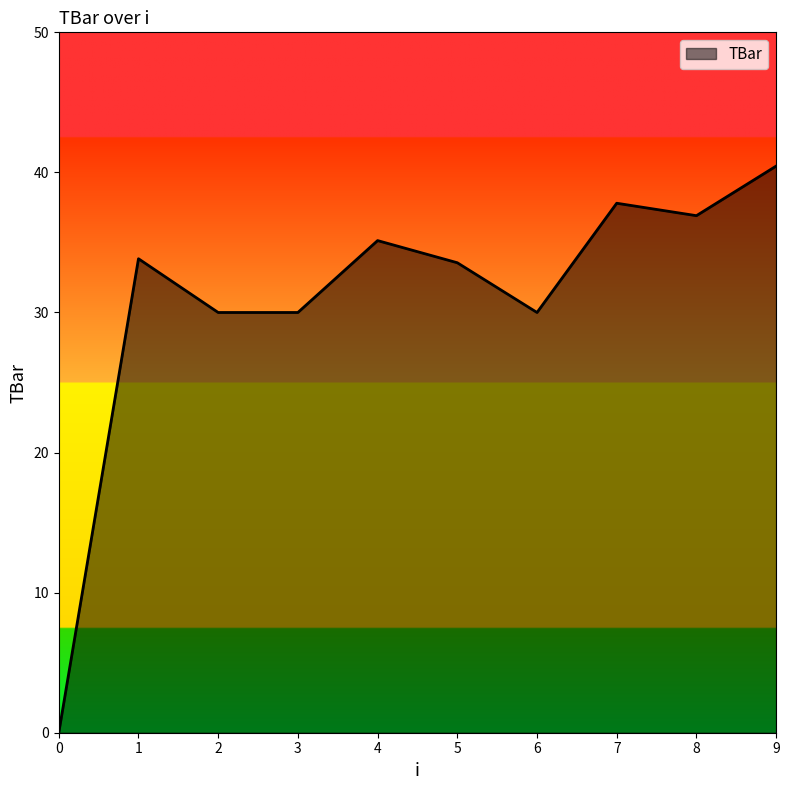

True or false: the data has more than 2 interior local peaks.

True